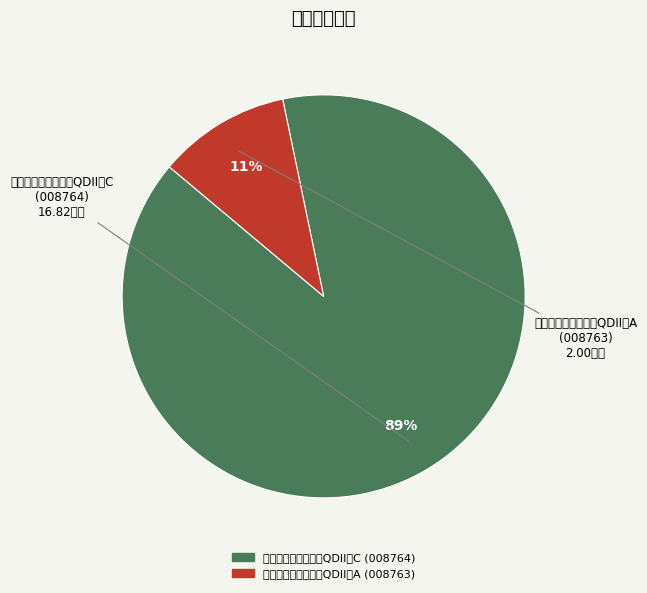

How many slices are in this pie chart?

2